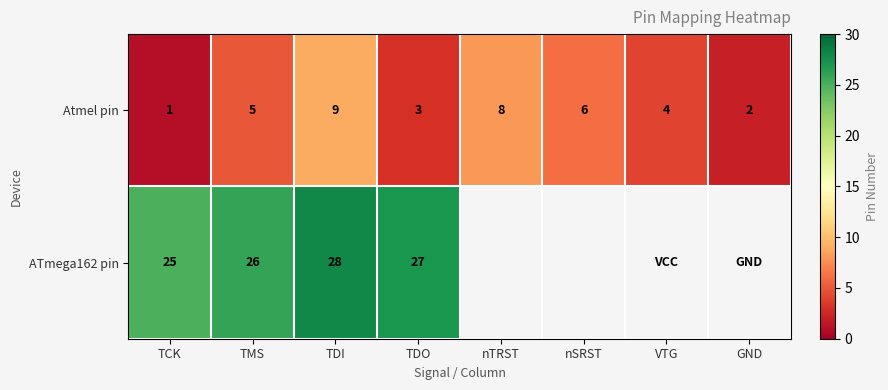

What is the spread (max minus min) of values at TDI?

19